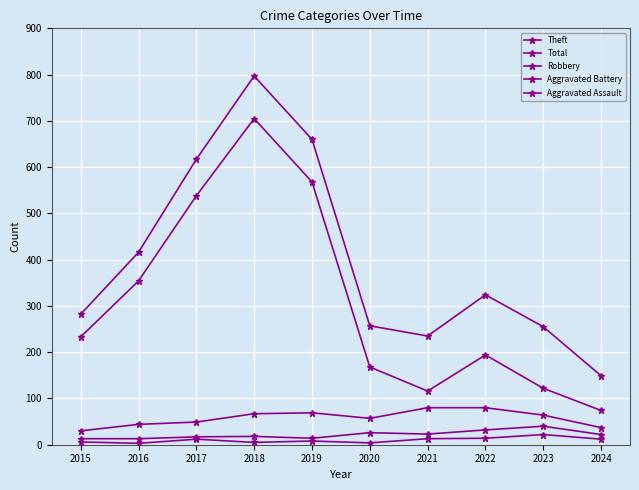

Which series has the largest total across all categories?

Total